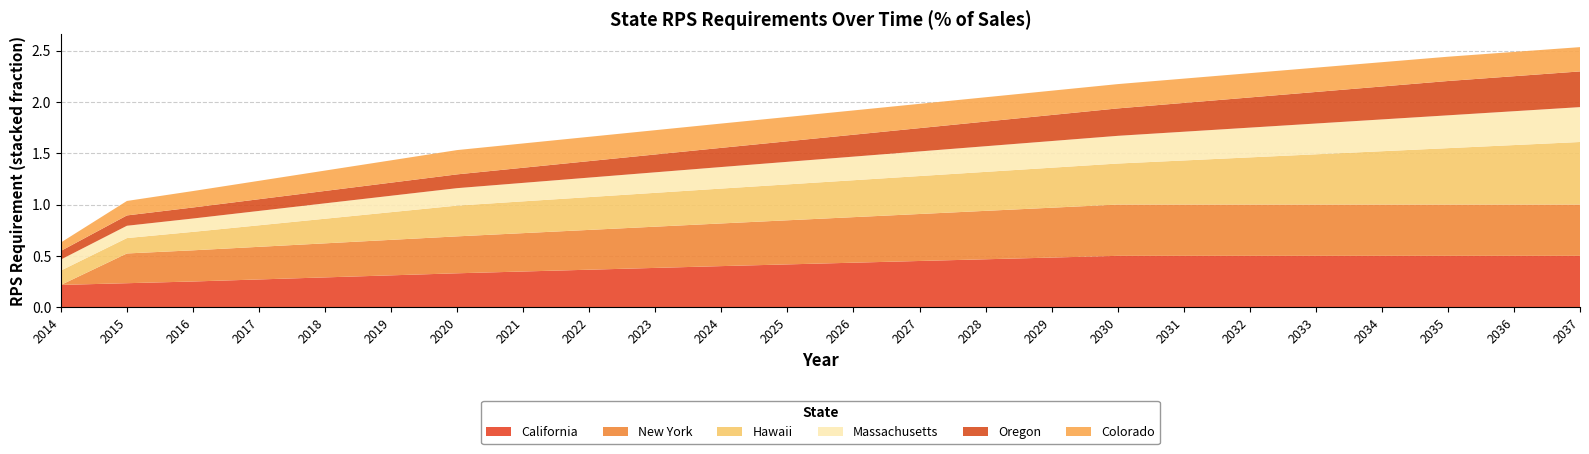

What is the sum of the New York values at 2020 and 2018?

0.7